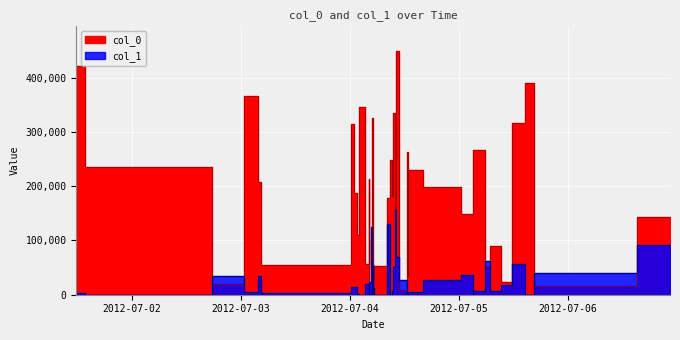

Which label corresponds to the largest value in the chart?

2012-07-04